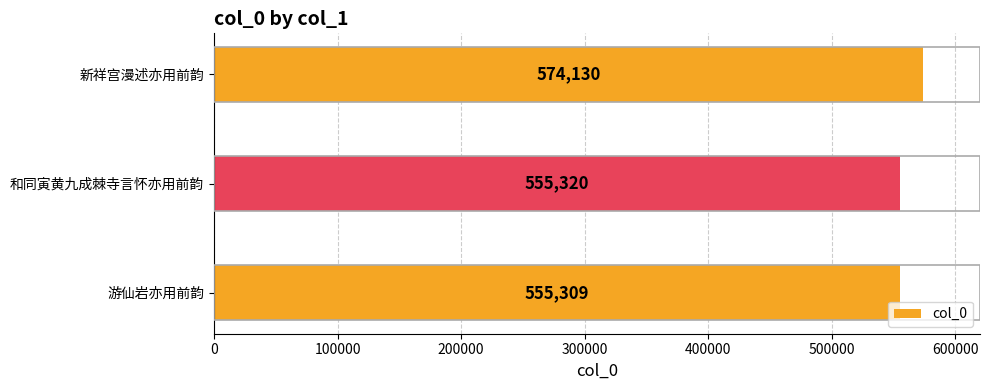

What value does the data have at 游仙岩亦用前韵?

555309